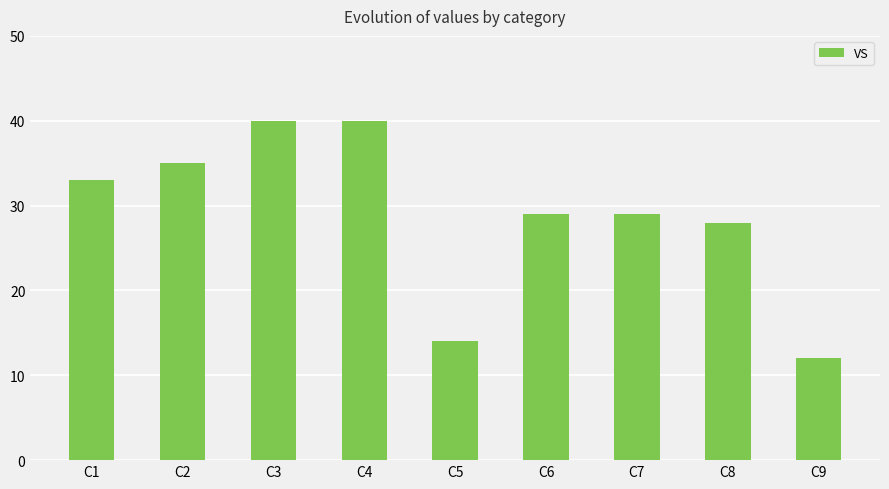

Reading left to right, what are all the values shown in this chart?

C1=33	C2=35	C3=40	C4=40	C5=14	C6=29	C7=29	C8=28	C9=12